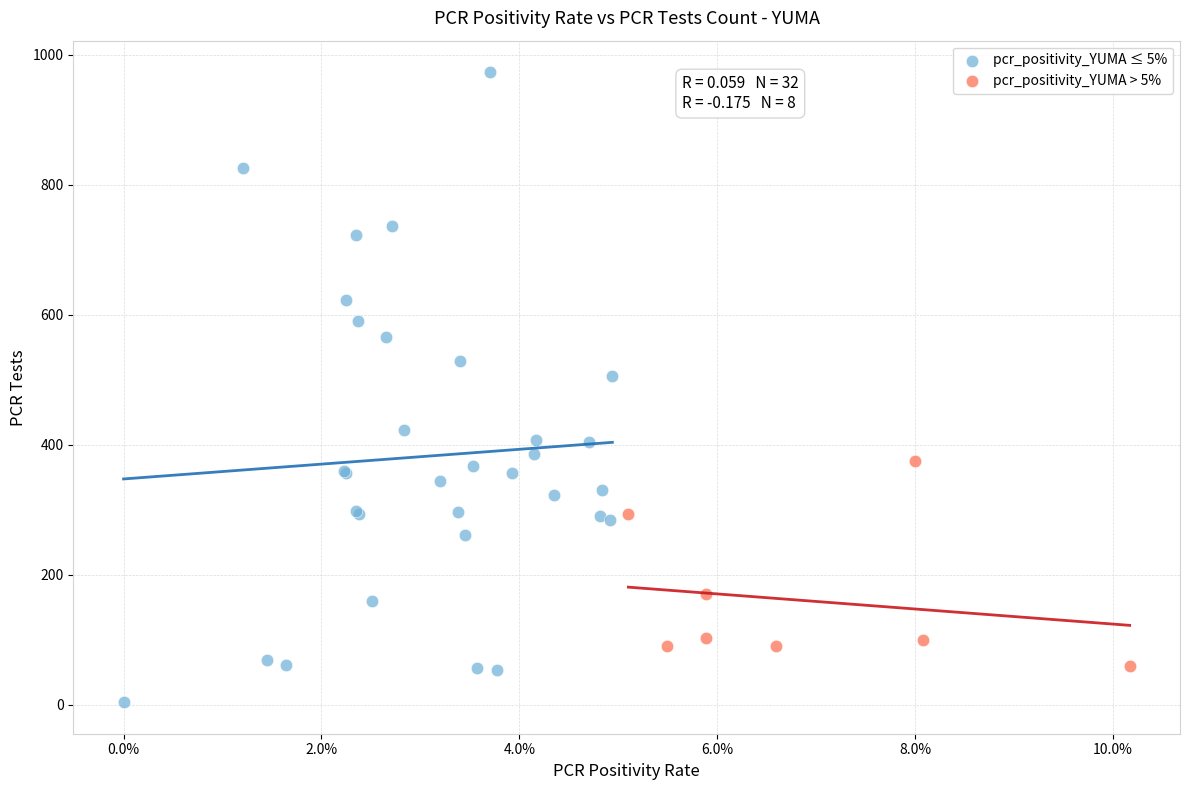

What are all the series names shown in the legend?

pcr_positivity_YUMA ≤ 5%, pcr_positivity_YUMA > 5%